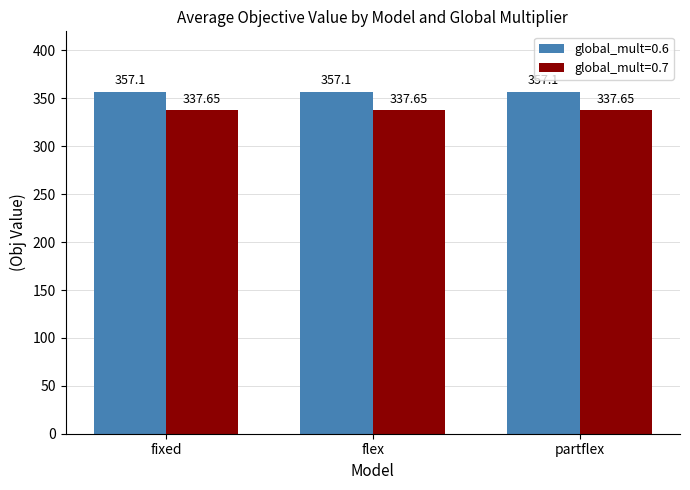

At how many categories does at least one series exceed 345?

3